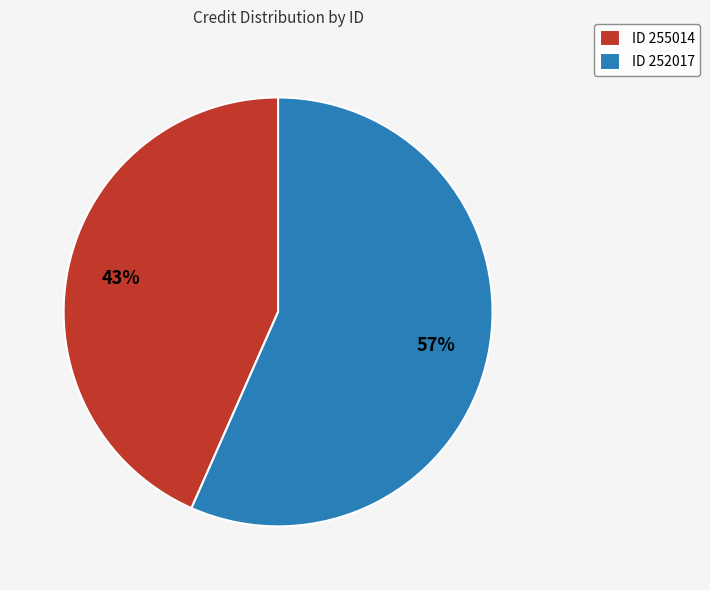

Combined, do ID 252017 and ID 255014 account for over 50%?

Yes